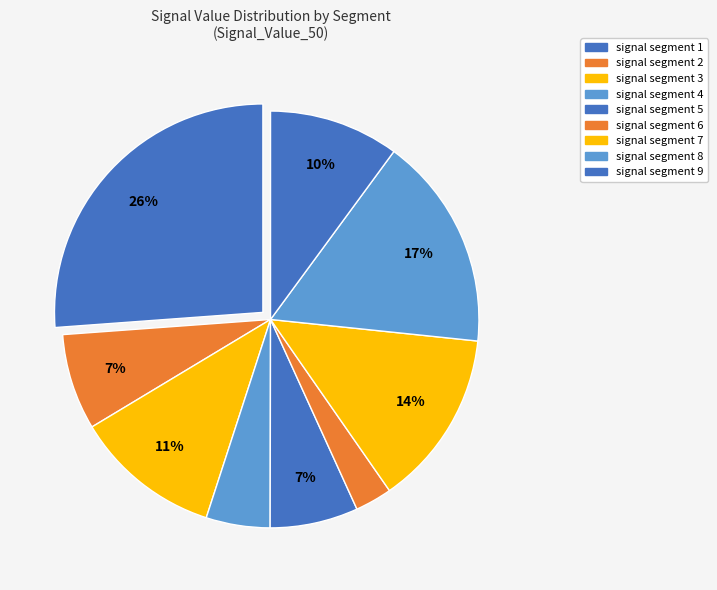

How many slices are in this pie chart?

9